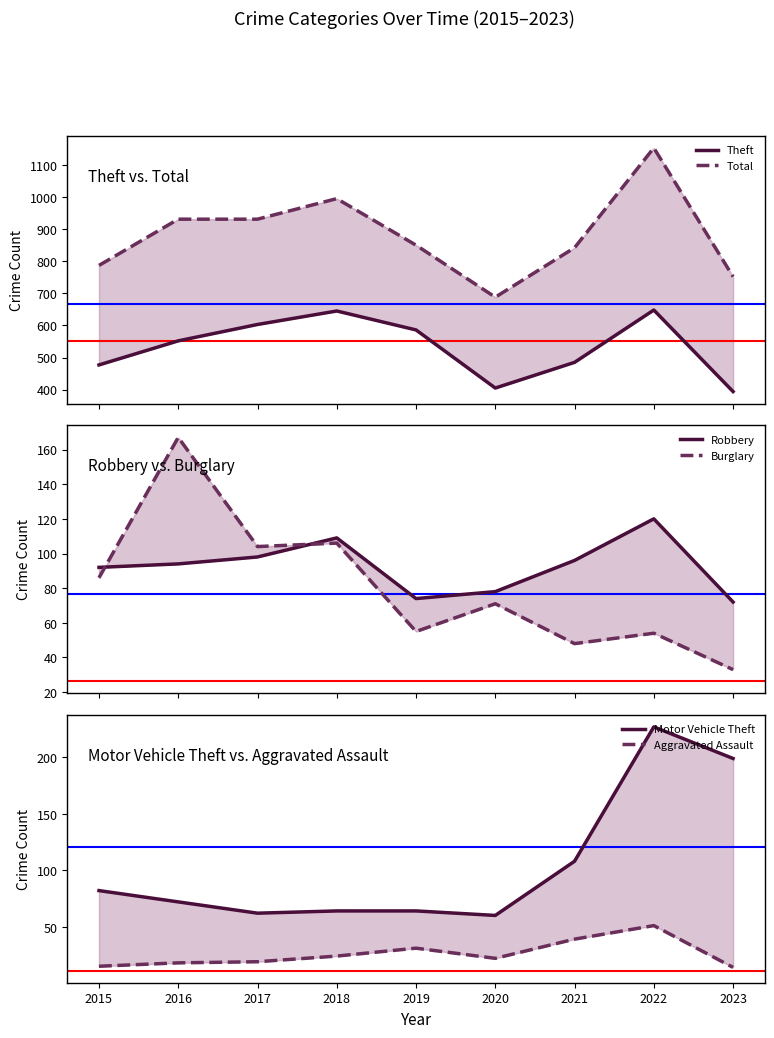

At 2015, list the series in order from largest to smallest.

Total, Theft, Robbery, Burglary, Motor Vehicle Theft, Aggravated Assault